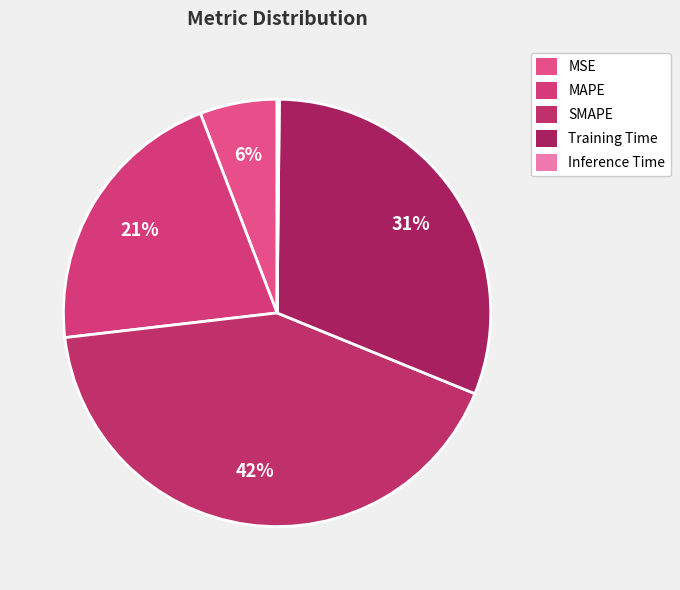

Rank the categories by value from highest to lowest.

SMAPE, Training Time, MAPE, MSE, Inference Time